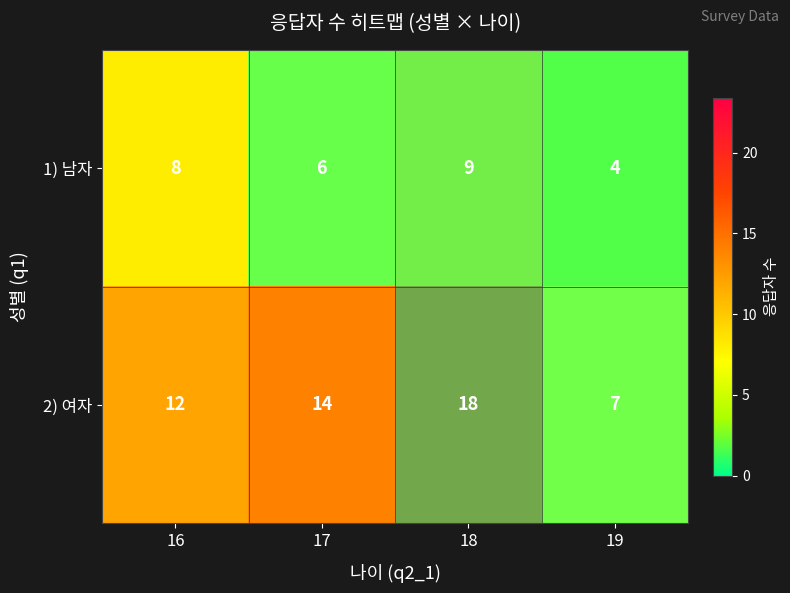

Reading left to right, transcribe all the data shown in this chart.

1) 남자: 16=8	17=6	18=9	19=4
2) 여자: 16=12	17=14	18=18	19=7